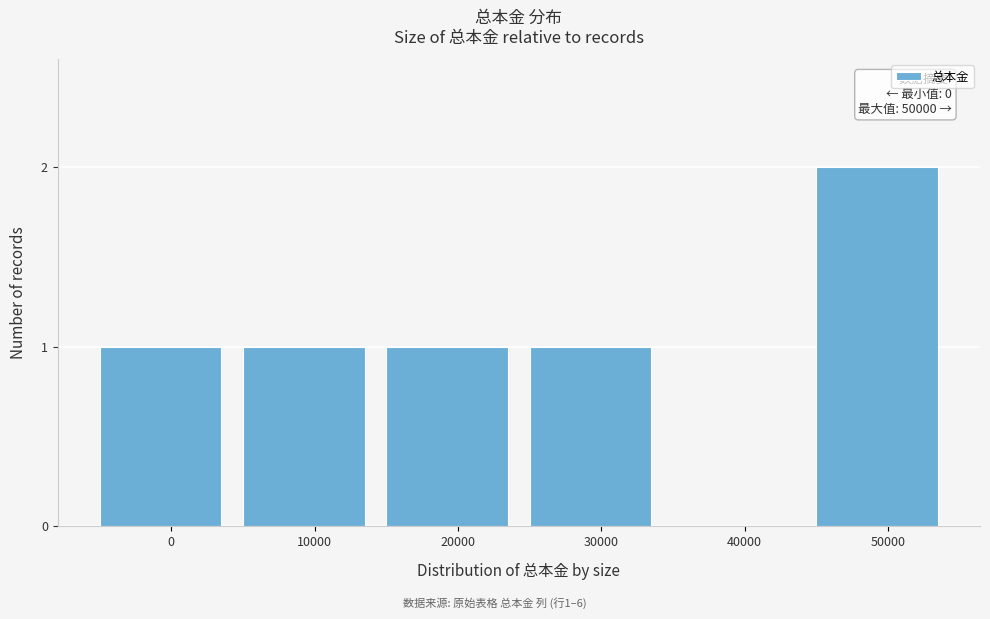

Reading left to right, what are all the values shown in this chart?

0=1	10000=1	20000=1	30000=1	40000=0	50000=2